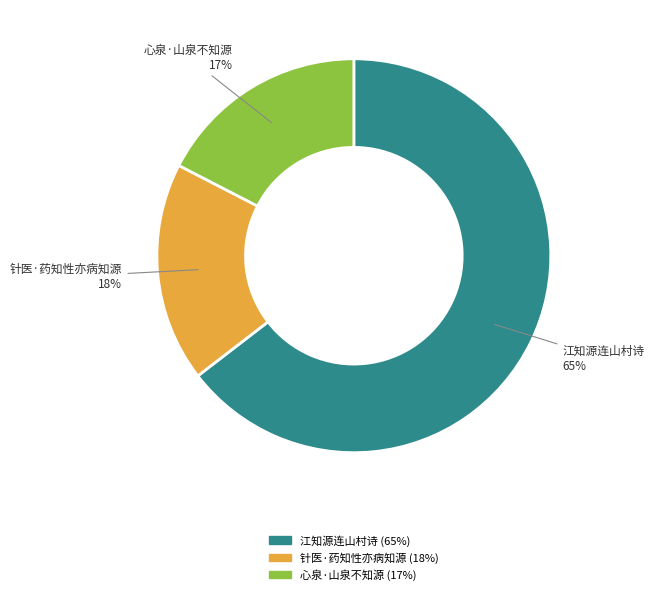

The 江知源连山村诗 slice represents 52% of the pie. True or false?

False